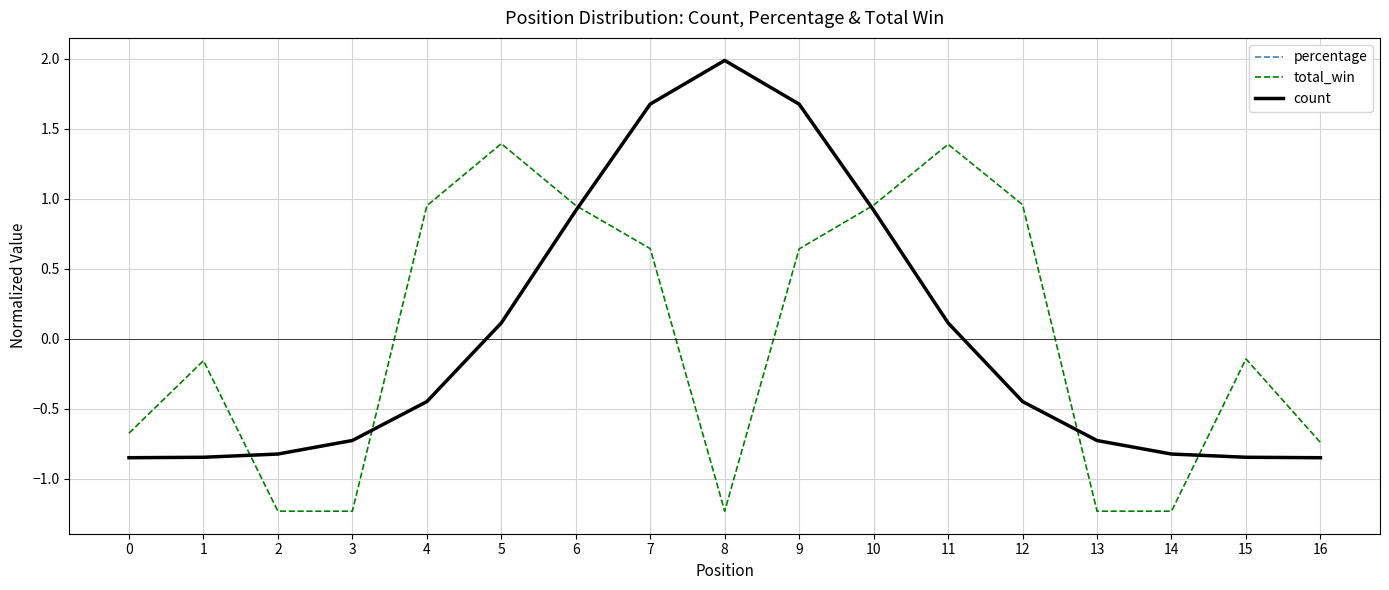

At which label does total_win first exceed 0?

4